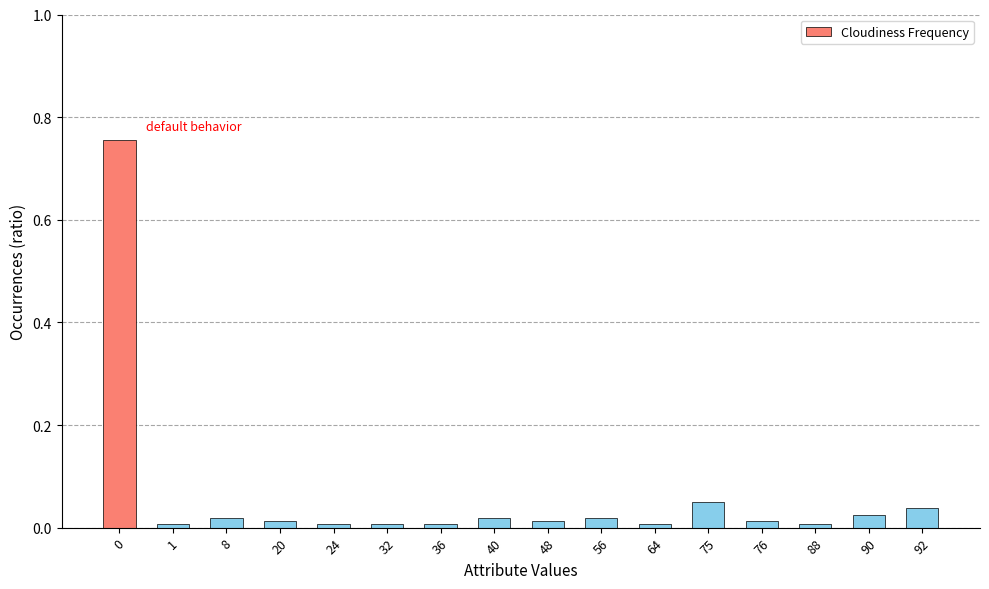

What is the sum of all values?

1.0